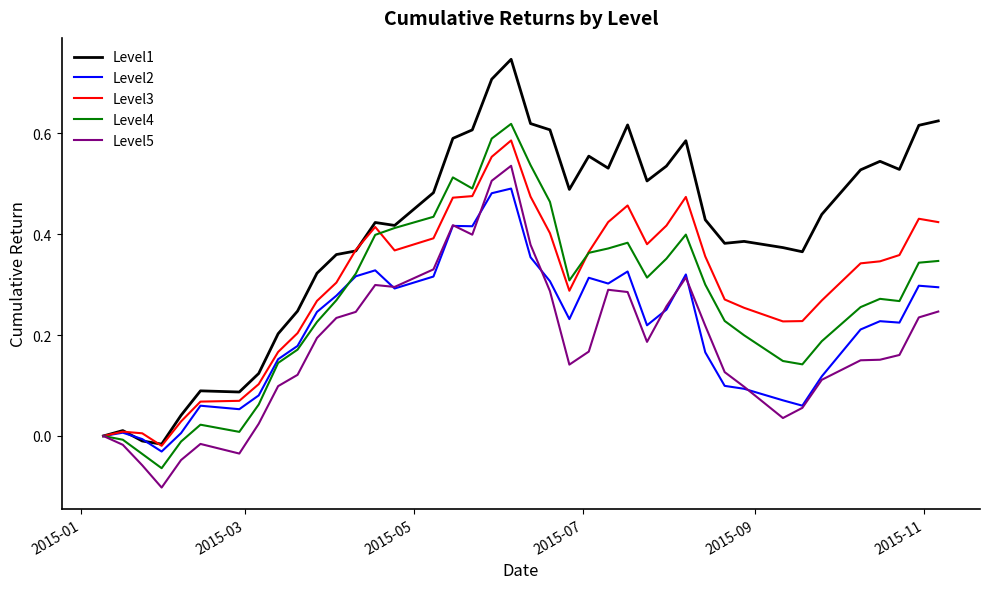

Which series ends up on top after the final intersection of Level2 and Level5?

Level2